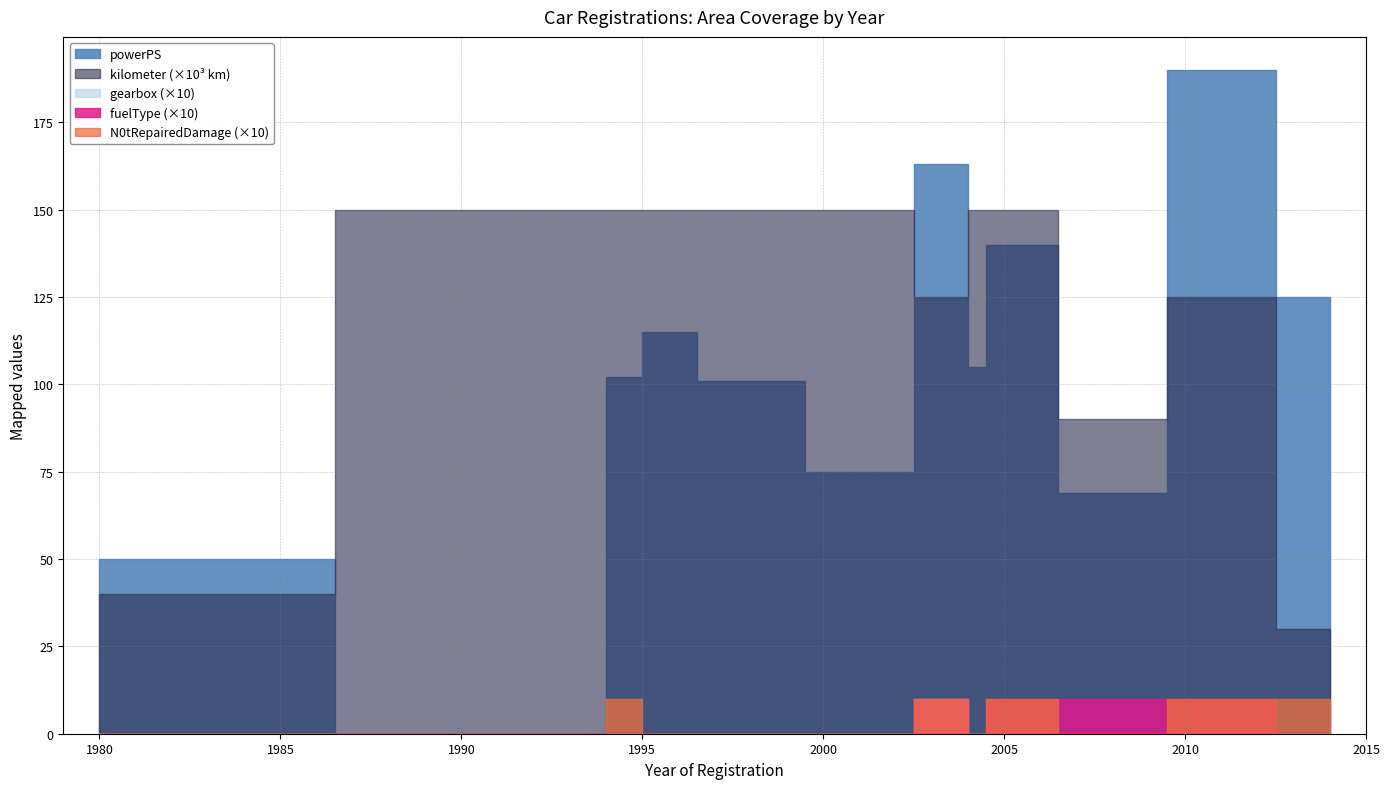

What is the sum of all kilometer values?

1610000